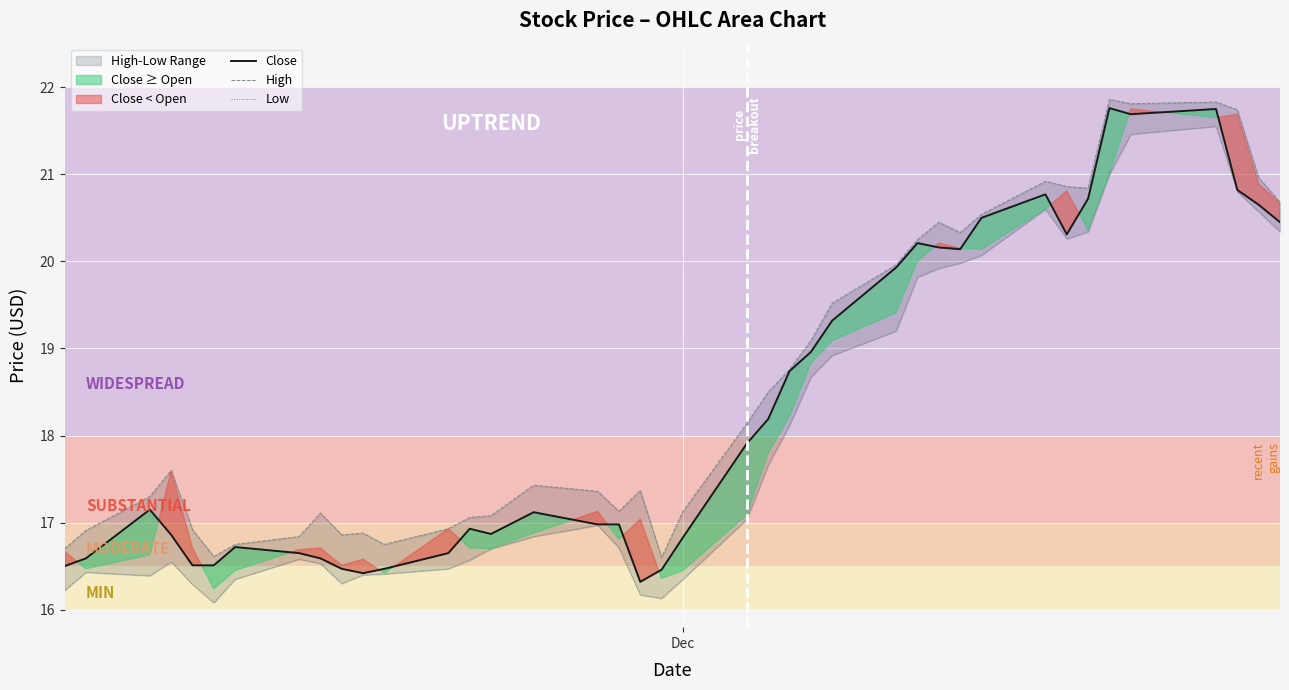

What is the average value of the Low series?

18.0